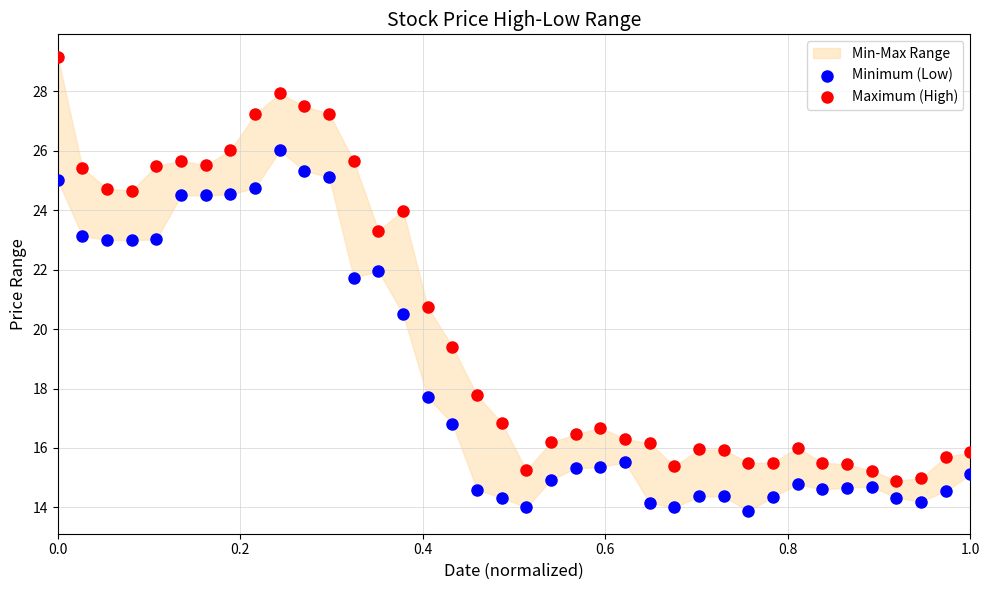

Which series has the widest spread of Y values?

Maximum (High)